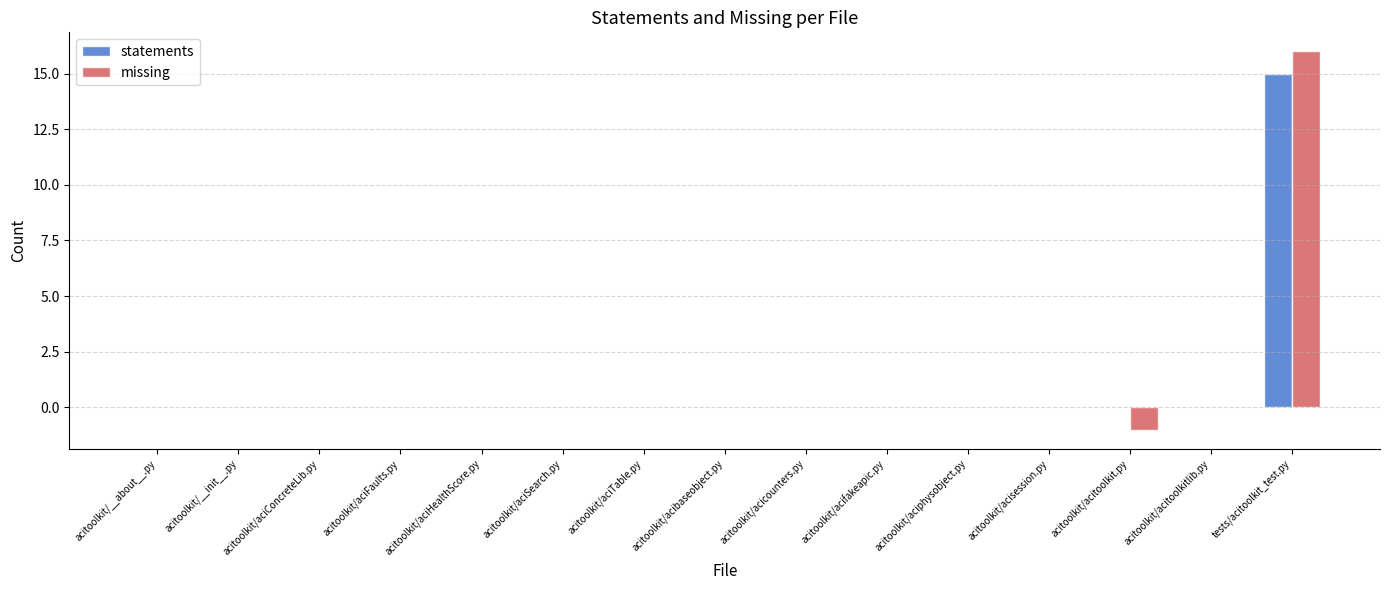

Which category has the highest value across all series?

tests/acitoolkit_test.py